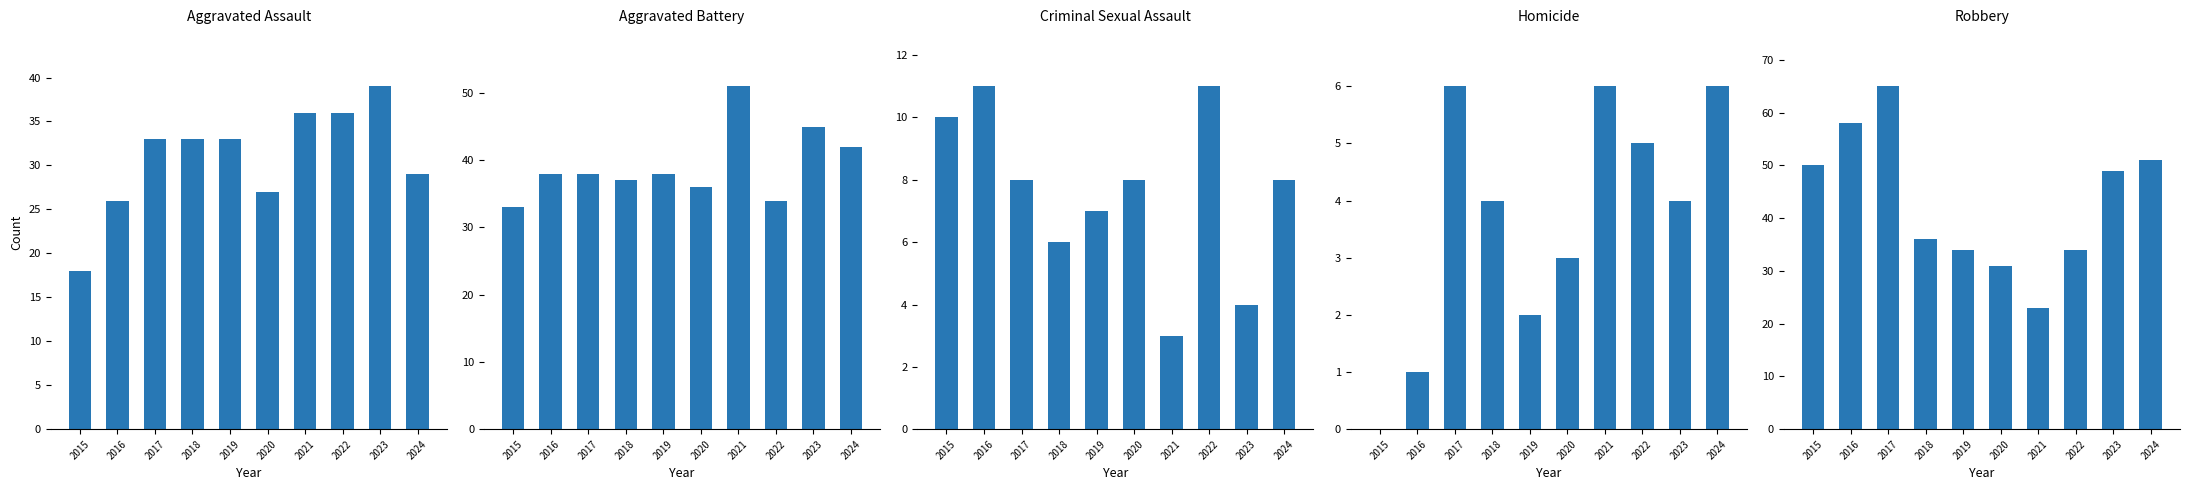

What is the value of the Robbery bar at the 3rd from the left?

65